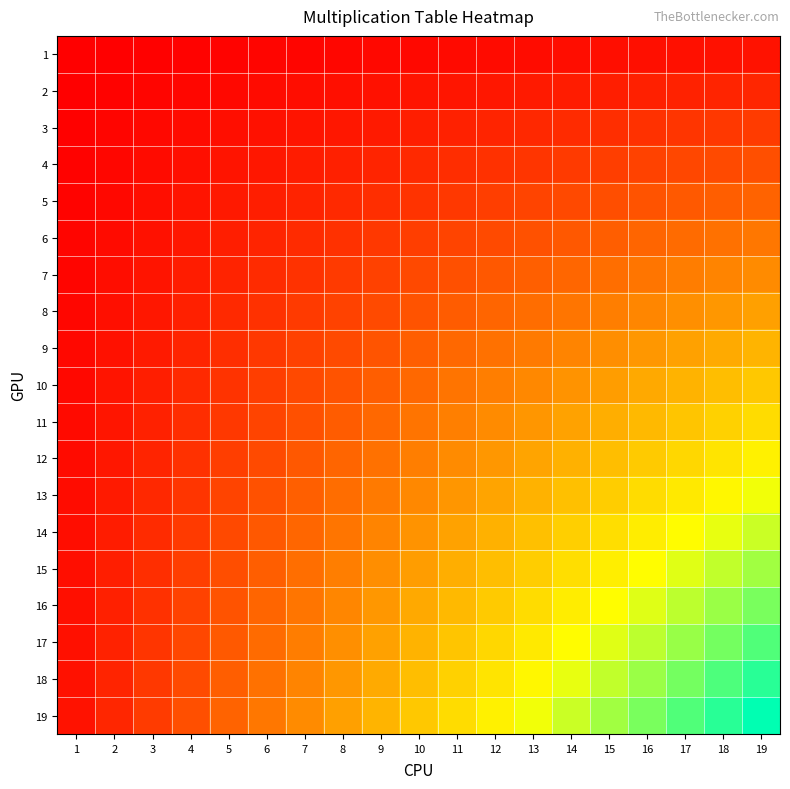

Reading right to left, list all the values displayed in this chart.

1: 19=19	18=18	17=17	16=16	15=15	14=14	13=13	12=12	11=11	10=10	9=9	8=8	7=7	6=6	5=5	4=4	3=3	2=2	1=1
2: 19=38	18=36	17=34	16=32	15=30	14=28	13=26	12=24	11=22	10=20	9=18	8=16	7=14	6=12	5=10	4=8	3=6	2=4	1=2
3: 19=57	18=54	17=51	16=48	15=45	14=42	13=39	12=36	11=33	10=30	9=27	8=24	7=21	6=18	5=15	4=12	3=9	2=6	1=3
4: 19=76	18=72	17=68	16=64	15=60	14=56	13=52	12=48	11=44	10=40	9=36	8=32	7=28	6=24	5=20	4=16	3=12	2=8	1=4
5: 19=95	18=90	17=85	16=80	15=75	14=70	13=65	12=60	11=55	10=50	9=45	8=40	7=35	6=30	5=25	4=20	3=15	2=10	1=5
6: 19=114	18=108	17=102	16=96	15=90	14=84	13=78	12=72	11=66	10=60	9=54	8=48	7=42	6=36	5=30	4=24	3=18	2=12	1=6
7: 19=133	18=126	17=119	16=112	15=105	14=98	13=91	12=84	11=77	10=70	9=63	8=56	7=49	6=42	5=35	4=28	3=21	2=14	1=7
8: 19=152	18=144	17=136	16=128	15=120	14=112	13=104	12=96	11=88	10=80	9=72	8=64	7=56	6=48	5=40	4=32	3=24	2=16	1=8
9: 19=171	18=162	17=153	16=144	15=135	14=126	13=117	12=108	11=99	10=90	9=81	8=72	7=63	6=54	5=45	4=36	3=27	2=18	1=9
10: 19=190	18=180	17=170	16=160	15=150	14=140	13=130	12=120	11=110	10=100	9=90	8=80	7=70	6=60	5=50	4=40	3=30	2=20	1=10
11: 19=209	18=198	17=187	16=176	15=165	14=154	13=143	12=132	11=121	10=110	9=99	8=88	7=77	6=66	5=55	4=44	3=33	2=22	1=11
12: 19=228	18=216	17=204	16=192	15=180	14=168	13=156	12=144	11=132	10=120	9=108	8=96	7=84	6=72	5=60	4=48	3=36	2=24	1=12
13: 19=247	18=234	17=221	16=208	15=195	14=182	13=169	12=156	11=143	10=130	9=117	8=104	7=91	6=78	5=65	4=52	3=39	2=26	1=13
14: 19=266	18=252	17=238	16=224	15=210	14=196	13=182	12=168	11=154	10=140	9=126	8=112	7=98	6=84	5=70	4=56	3=42	2=28	1=14
15: 19=285	18=270	17=255	16=240	15=225	14=210	13=195	12=180	11=165	10=150	9=135	8=120	7=105	6=90	5=75	4=60	3=45	2=30	1=15
16: 19=304	18=288	17=272	16=256	15=240	14=224	13=208	12=192	11=176	10=160	9=144	8=128	7=112	6=96	5=80	4=64	3=48	2=32	1=16
17: 19=323	18=306	17=289	16=272	15=255	14=238	13=221	12=204	11=187	10=170	9=153	8=136	7=119	6=102	5=85	4=68	3=51	2=34	1=17
18: 19=342	18=324	17=306	16=288	15=270	14=252	13=234	12=216	11=198	10=180	9=162	8=144	7=126	6=108	5=90	4=72	3=54	2=36	1=18
19: 19=361	18=342	17=323	16=304	15=285	14=266	13=247	12=228	11=209	10=190	9=171	8=152	7=133	6=114	5=95	4=76	3=57	2=38	1=19